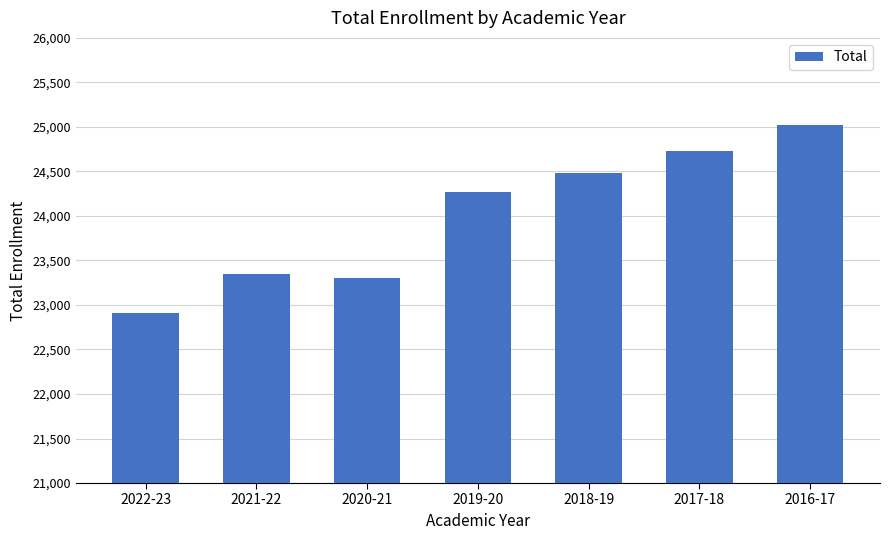

What is the change in value from 2017-18 to 2016-17?

+299